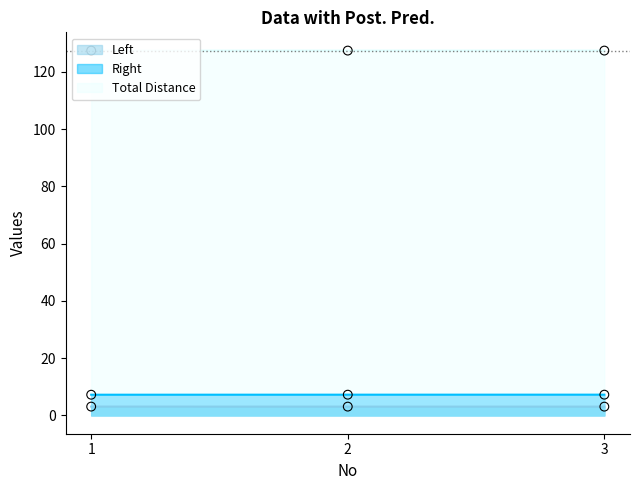

At how many categories does at least one series exceed 74?

3